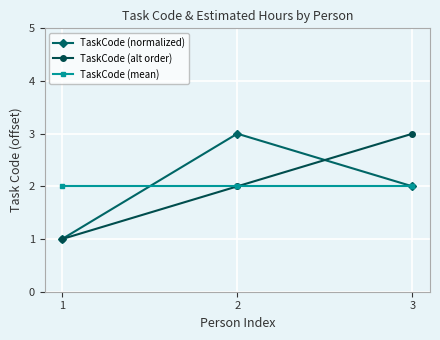

At which label is TaskCode (normalized) closest to 2?

3